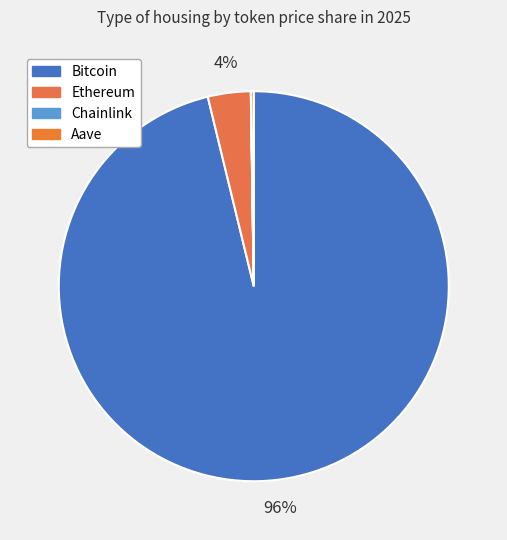

Do Aave and Chainlink together represent more than half of the pie?

No